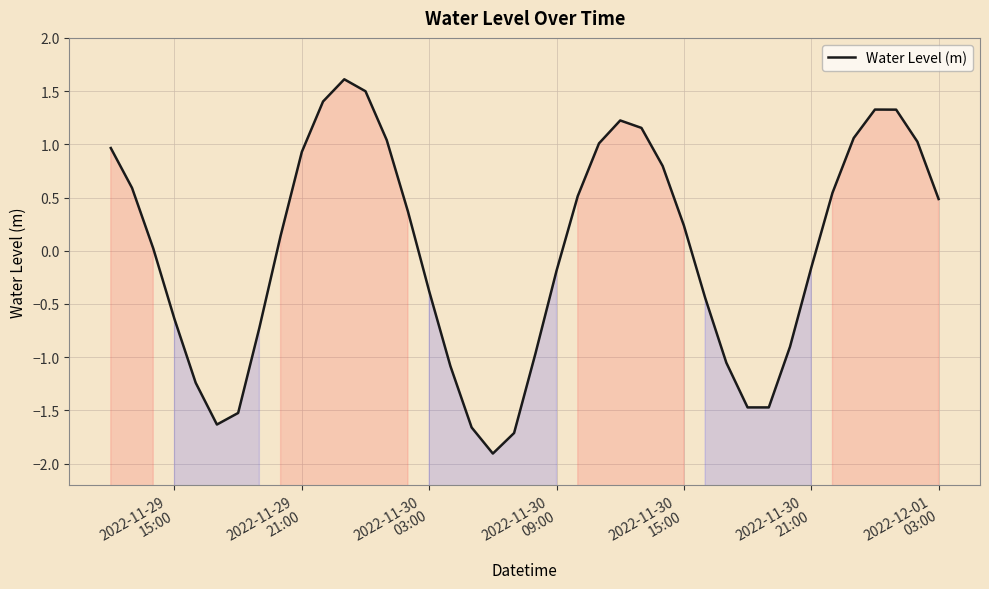

What is the minimum value for Water Level (m)?

-1.9